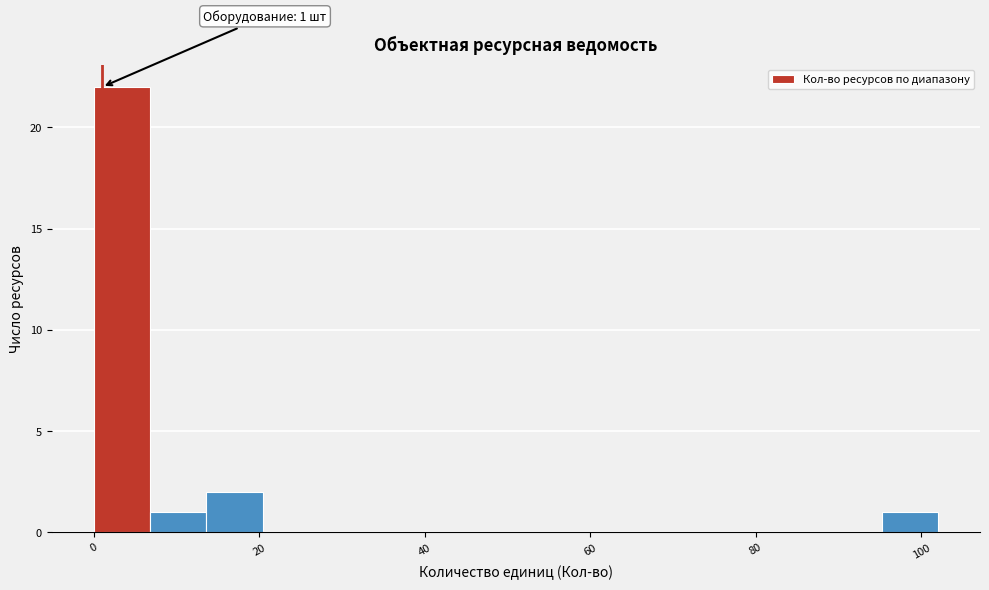

Around what value on the x-axis is the tallest bar? Give the approximate position of its centre, as read against the axis.

4